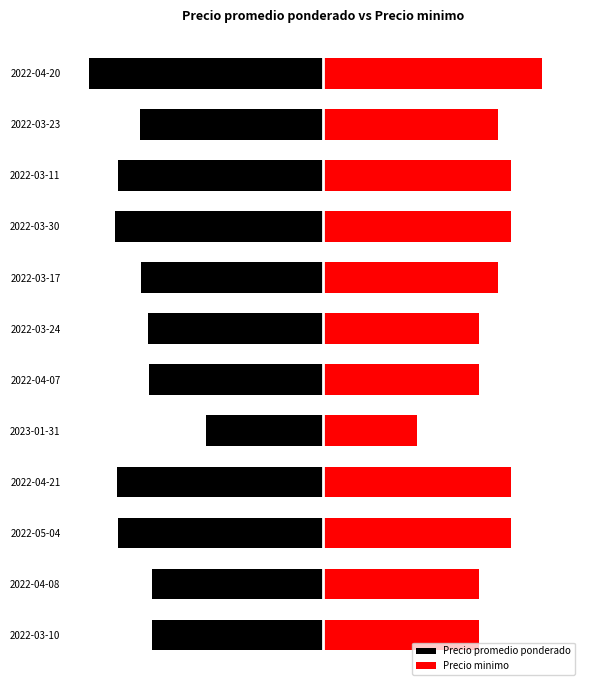

What is the maximum value shown in the chart?

3500